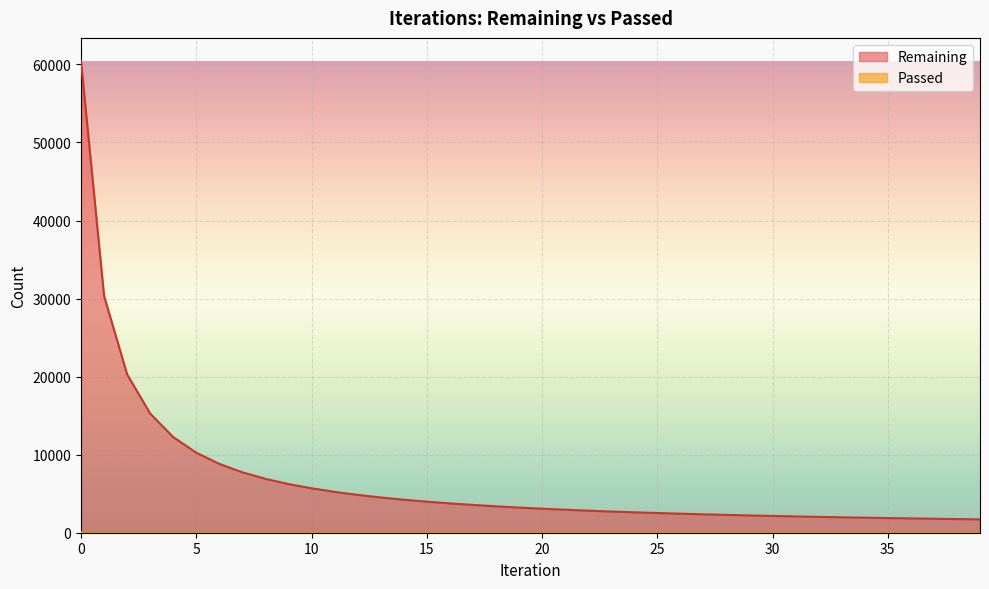

Reading left to right, extract all data points from this chart.

Remaining: 60383	30336	20291	15267	12256	10255	8818	7740	6902	6235	5694	5235	4848	4517	4229	3979	3758	3561	3383	3223	3078	2946	2827	2716	2616	2525	2439	2358	2284	2215	2148	2088	2029	1976	1925	1879	1834	1791	1749	1709
Passed: 60	60	61	61	61	61	62	62	62	62	63	63	63	64	64	64	65	65	65	65	66	66	66	66	67	67	67	67	68	68	68	69	69	69	69	70	70	70	71	71